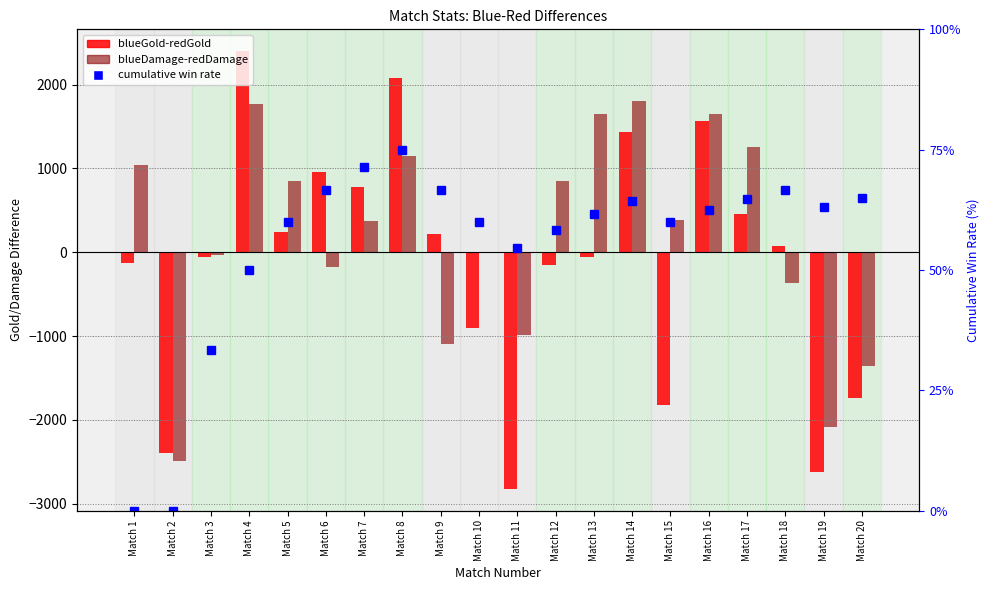

Which has a higher value, Match 8 or Match 4?

Match 4